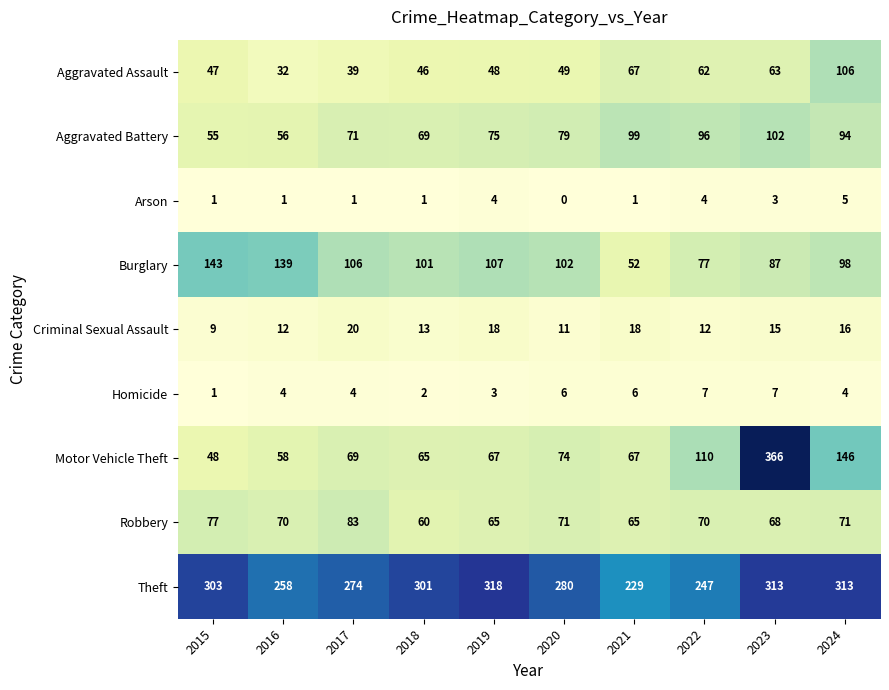

What is the approximate value of Aggravated Battery at 2020, to the nearest 5?

80